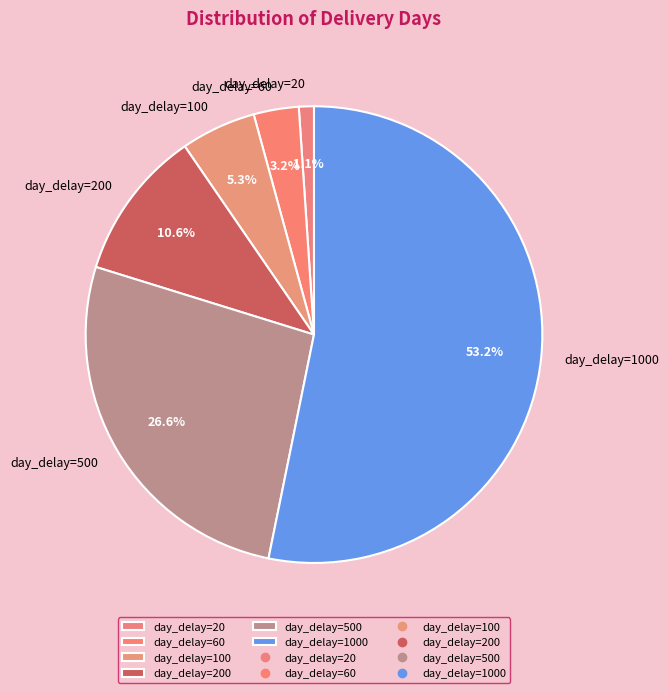

What is the ratio of the value at day_delay=200 to the value at day_delay=100?

2.0